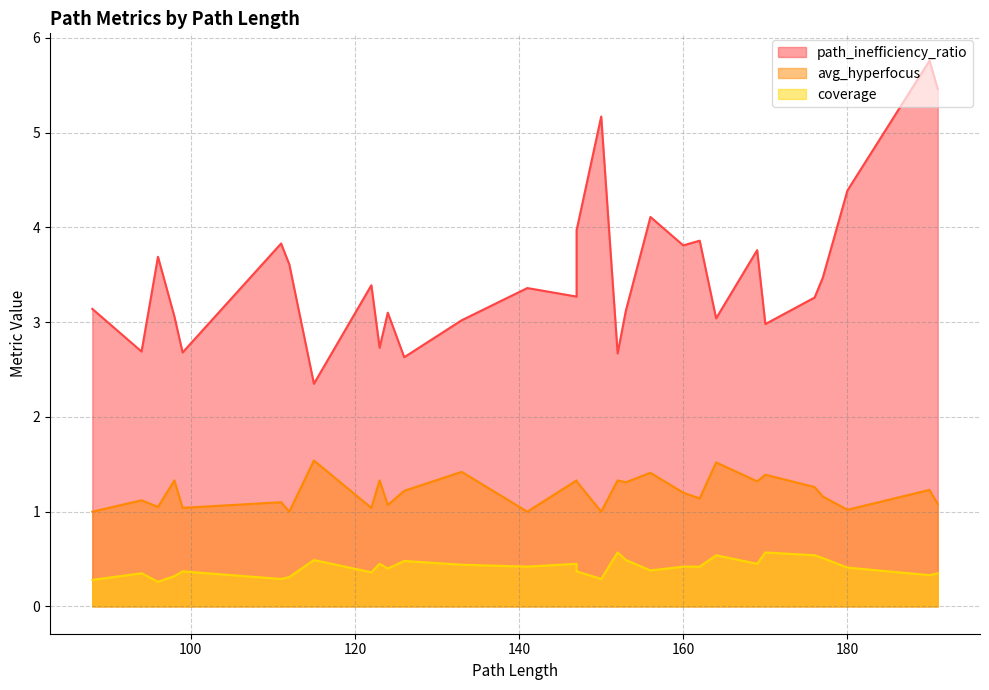

List the labels in order of avg_hyperfocus value, largest first.

115, 164, 133, 156, 170, 123, 147, 152, 98, 169, 147, 153, 176, 190, 126, 160, 177, 162, 94, 111, 191, 124, 96, 99, 122, 180, 112, 88, 141, 150